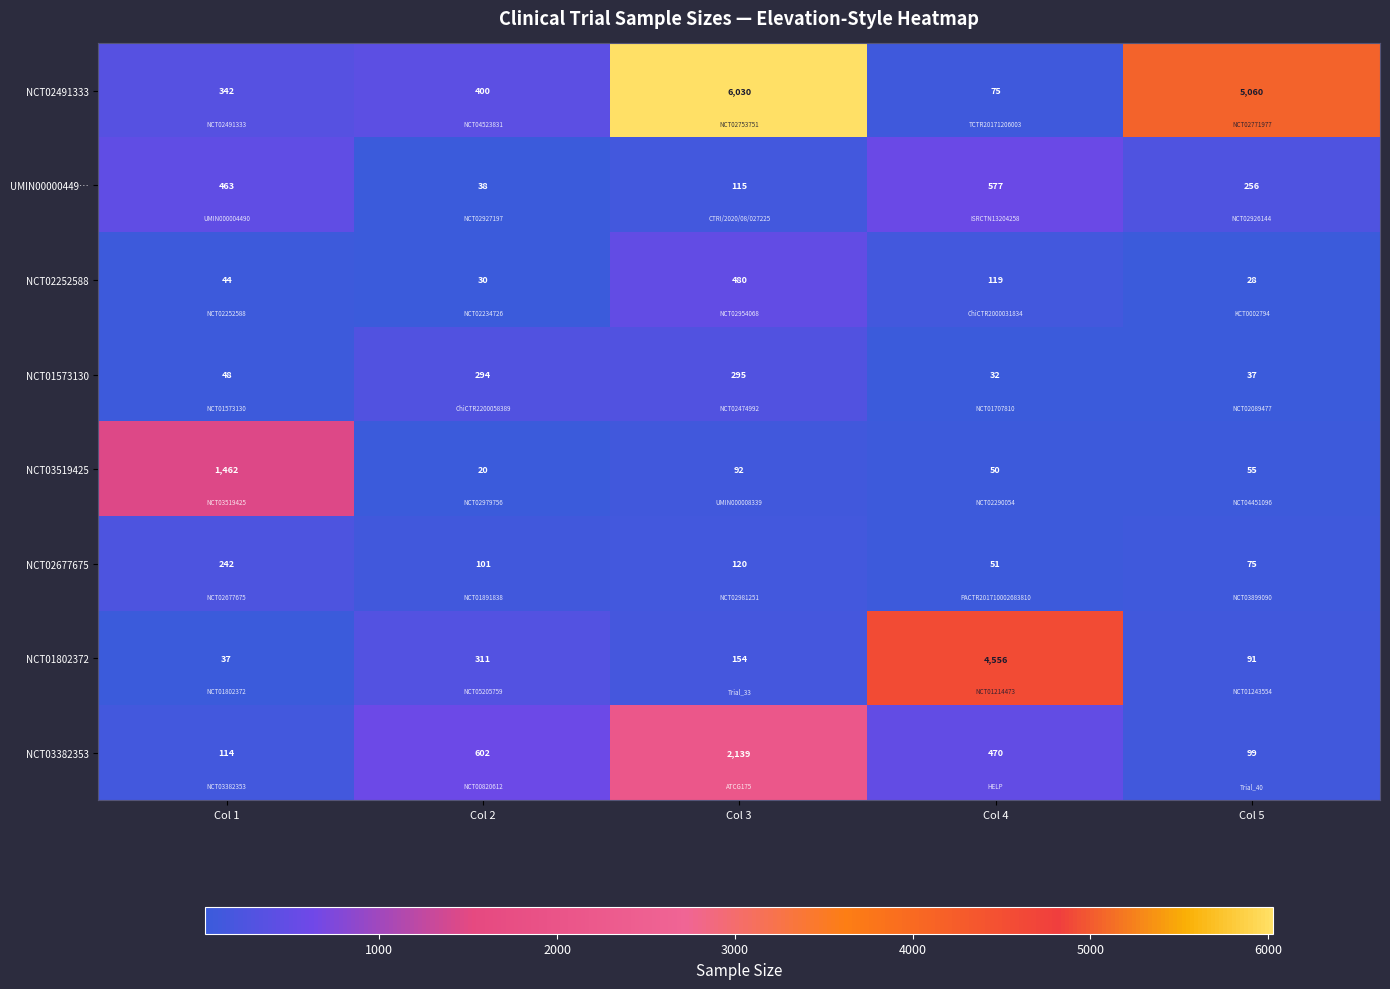

What is the greatest value displayed?

6030